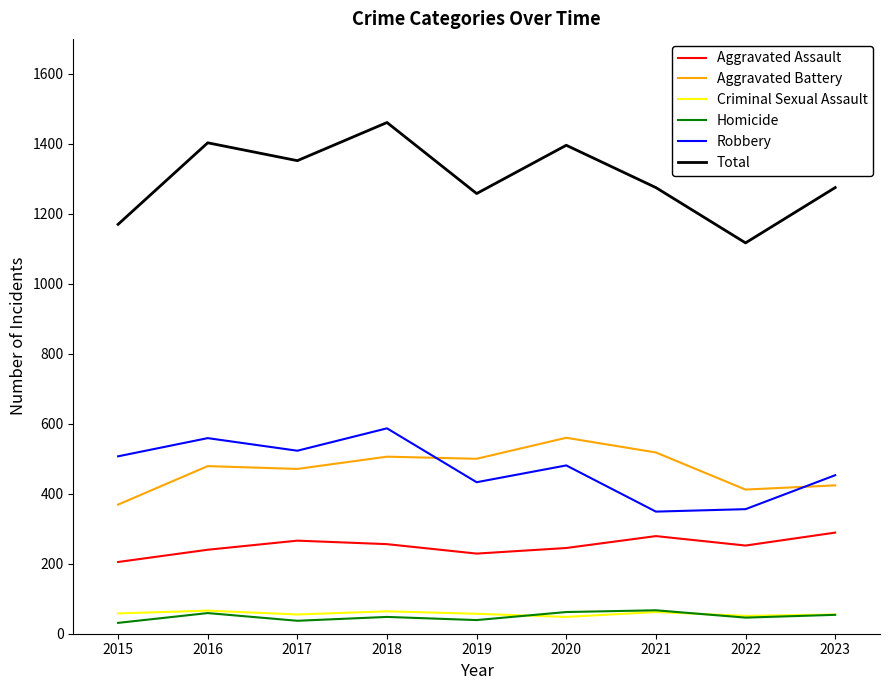

How many interior local valleys does the Robbery series have?

3